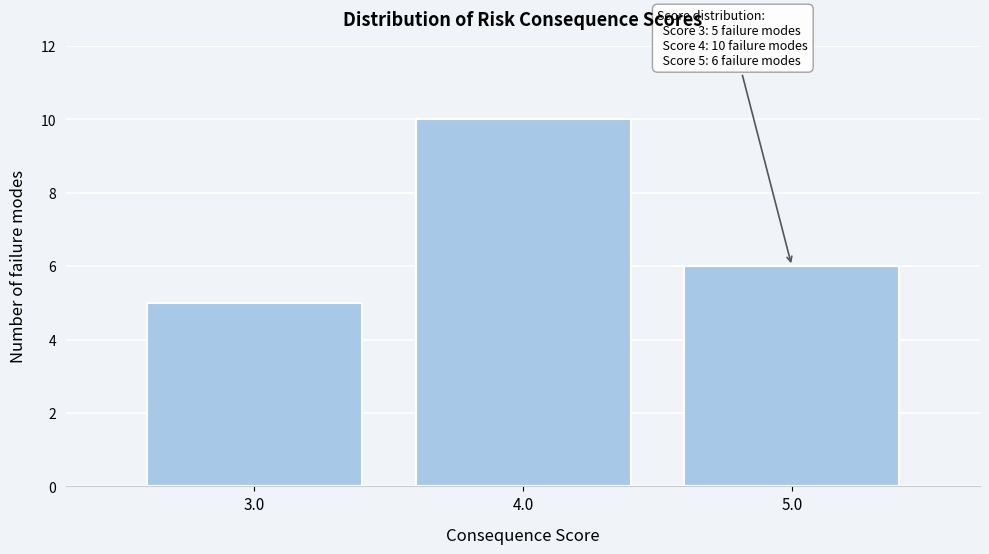

Over which range of the x-axis is the bar tallest?

3.5 to 4.5